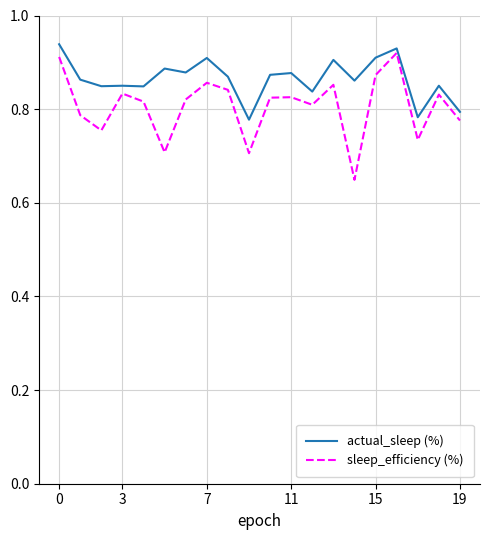

What are all the series names shown in the legend?

actual_sleep (%), sleep_efficiency (%)